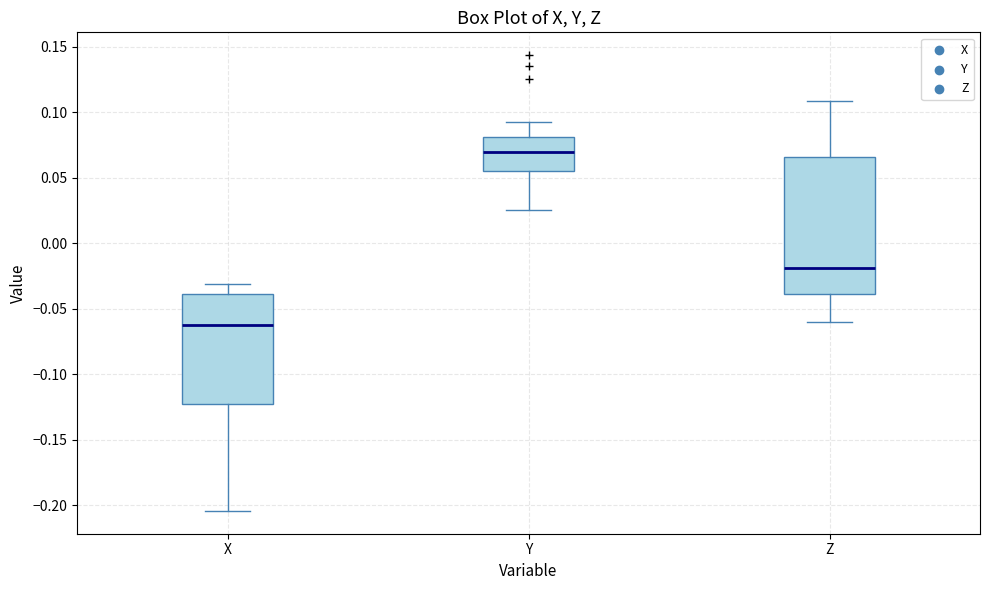

Where does the median line of the box for X sit on the y-axis? The values are not printed on the chart, so give them approximately, as read against the axis.

-0.065